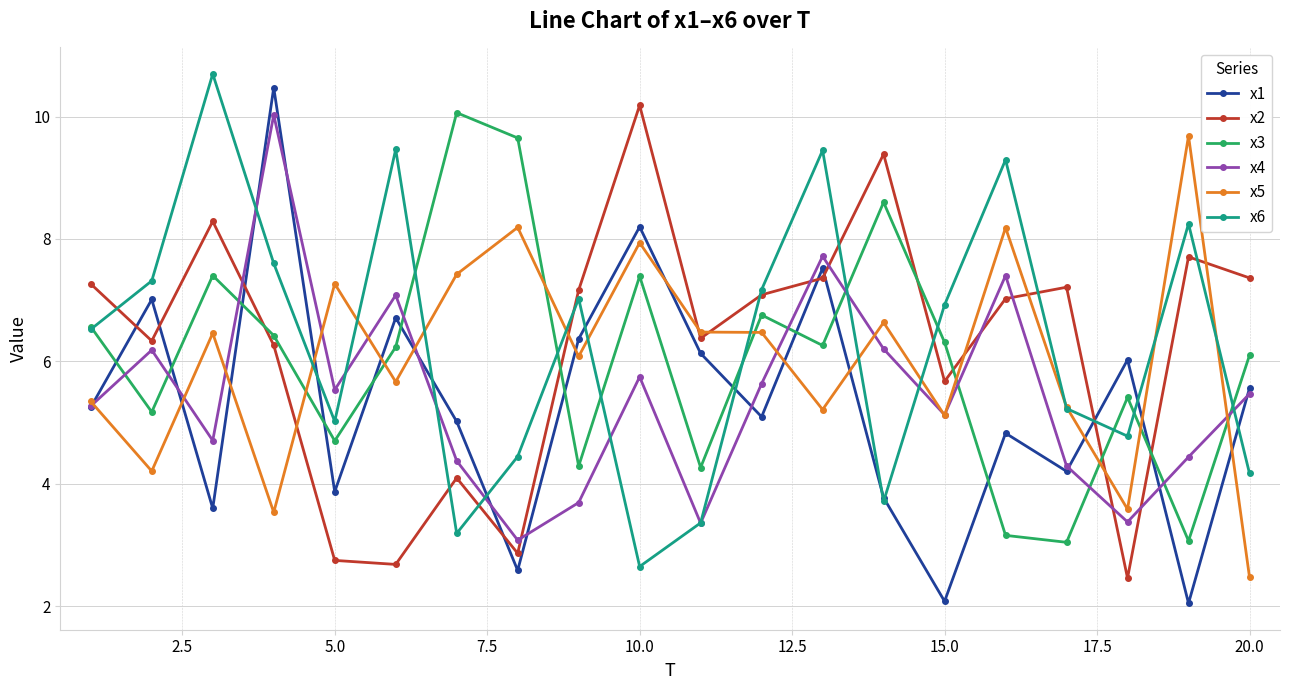

At how many categories does at least one series exceed 4?

20